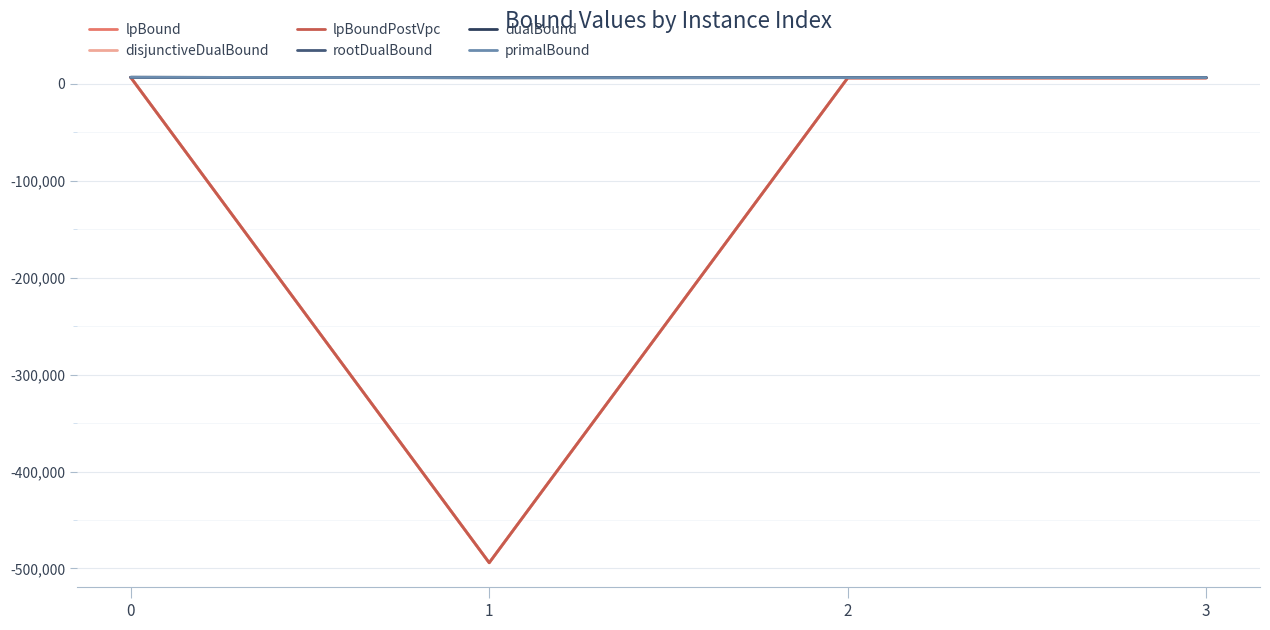

What is the minimum value for lpBoundPostVpc?

-494113.2